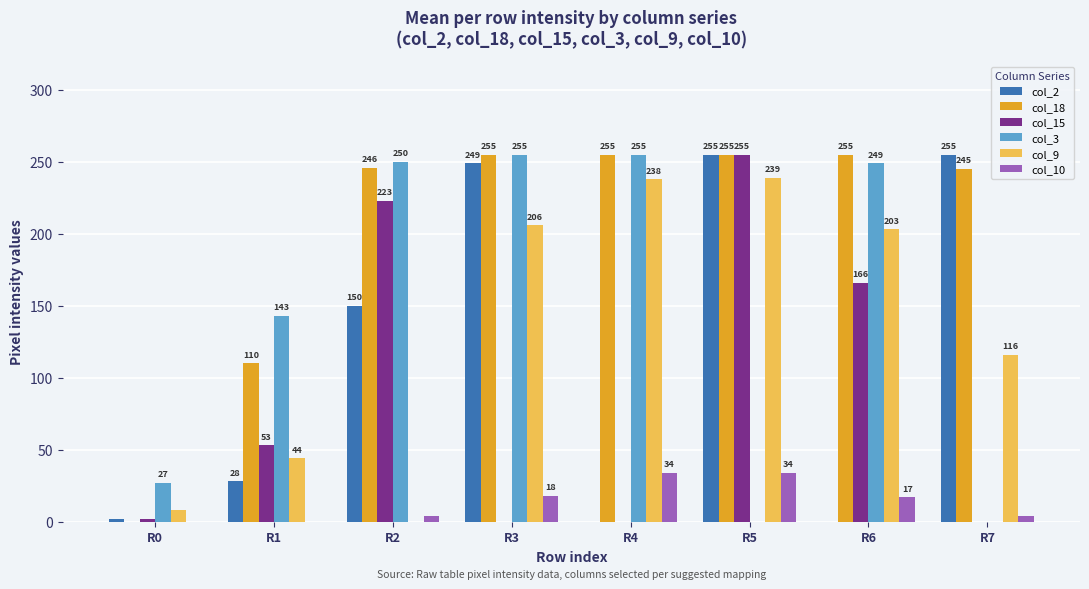

The value of col_9 at R6 is 277. True or false?

False